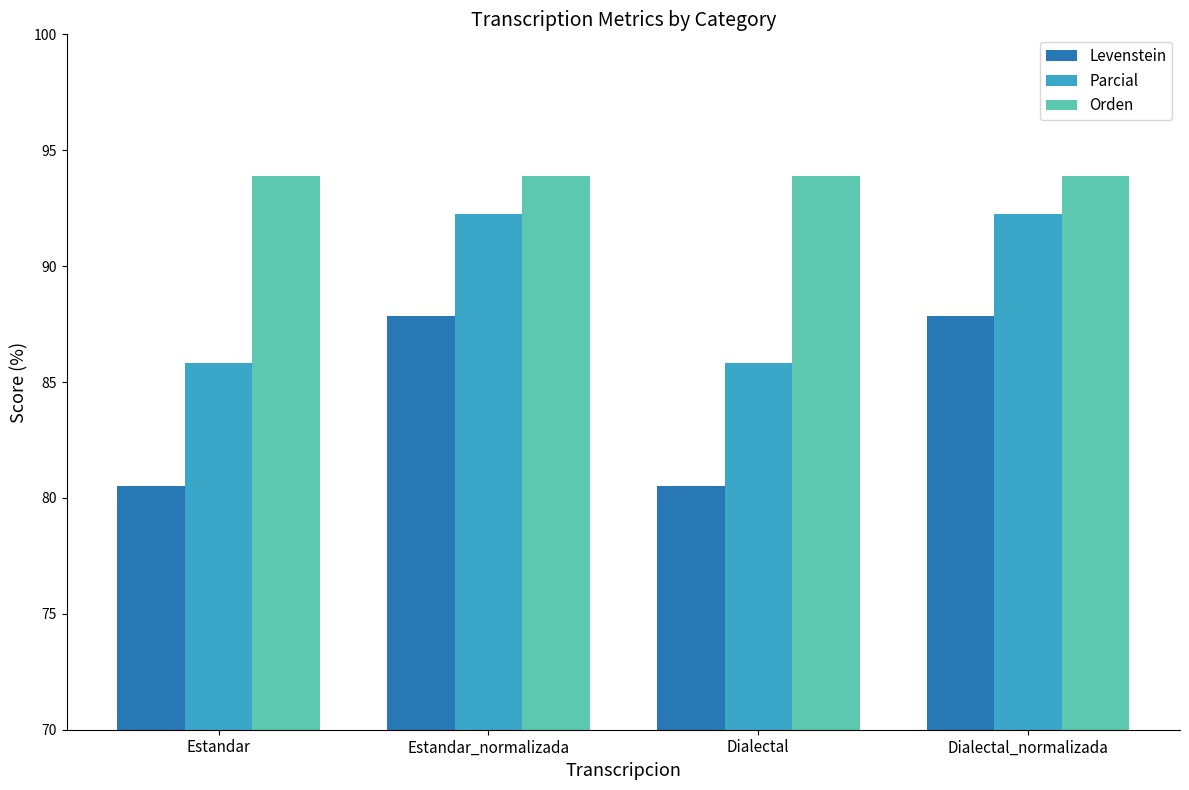

What is the difference between the highest and lowest values at Estandar_normalizada?

6.0